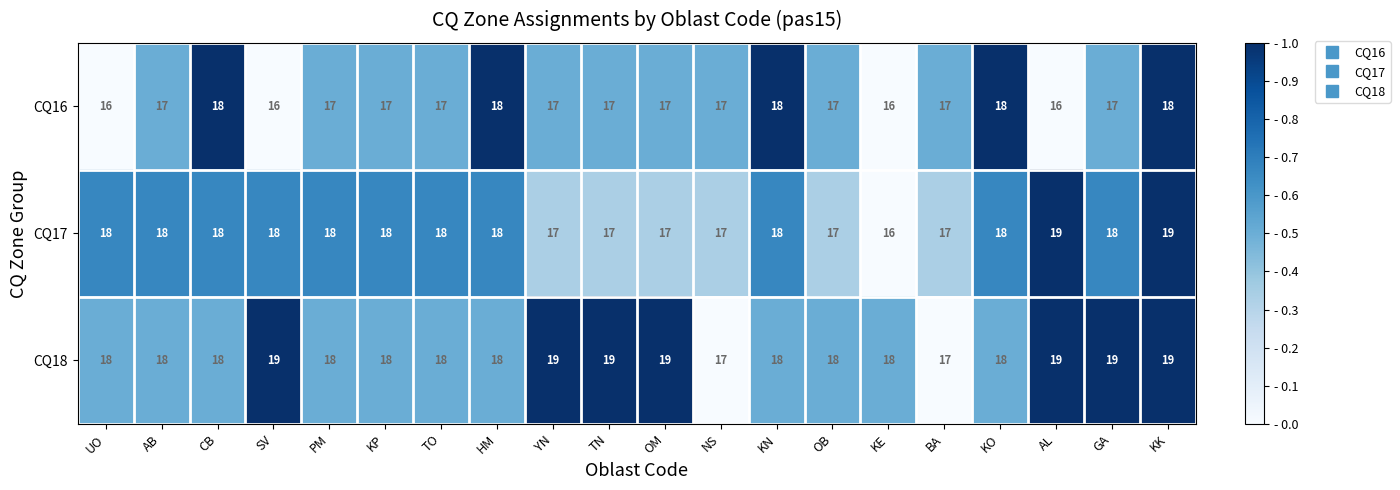

What is the total value across all series at AL?

54